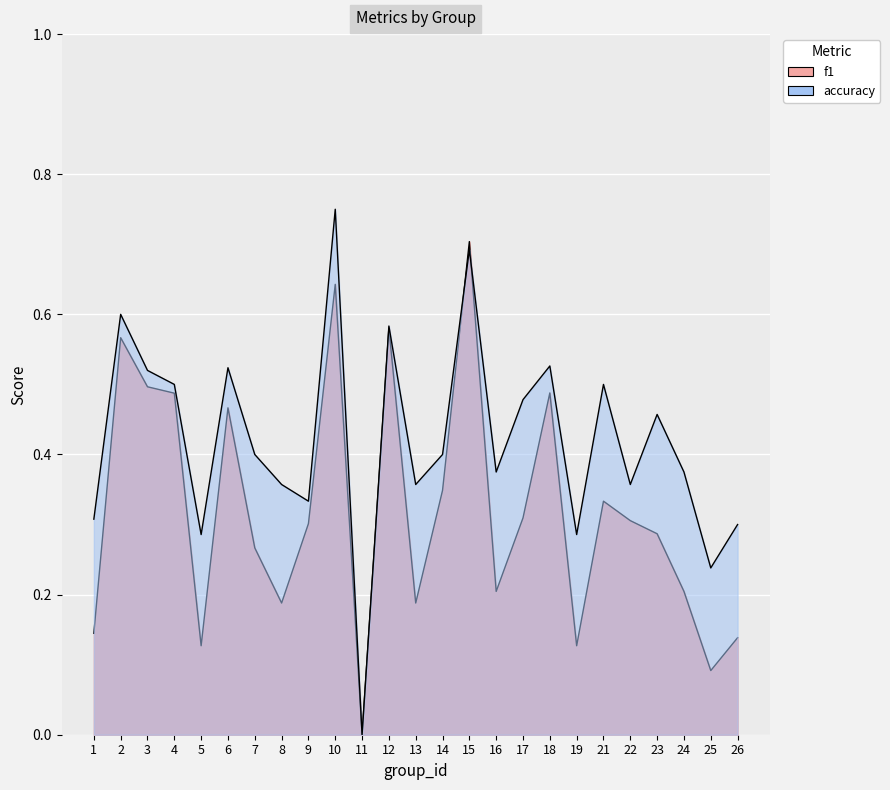

Reading left to right, transcribe all the data shown in this chart.

f1: 1=0.1	2=0.6	3=0.5	4=0.5	5=0.1	6=0.5	7=0.3	8=0.2	9=0.3	10=0.6	11=0.0	12=0.6	13=0.2	14=0.3	15=0.7	16=0.2	17=0.3	18=0.5	19=0.1	21=0.3	22=0.3	23=0.3	24=0.2	25=0.1	26=0.1
accuracy: 1=0.3	2=0.6	3=0.5	4=0.5	5=0.3	6=0.5	7=0.4	8=0.4	9=0.3	10=0.8	11=0.0	12=0.6	13=0.4	14=0.4	15=0.7	16=0.4	17=0.5	18=0.5	19=0.3	21=0.5	22=0.4	23=0.5	24=0.4	25=0.2	26=0.3